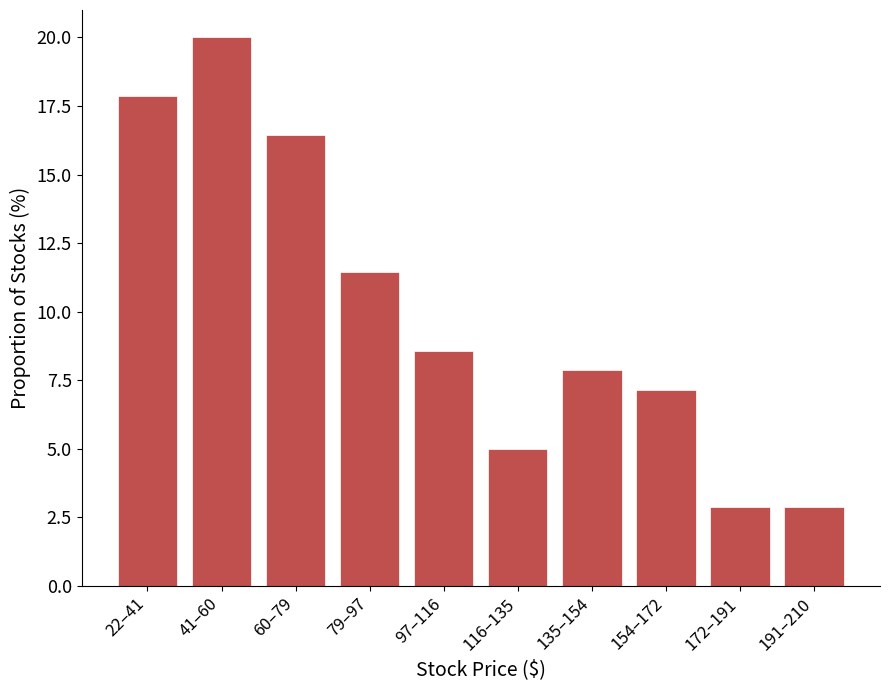

Reading right to left, list all the values displayed in this chart.

2.9	2.9	7.1	7.9	5.0	8.6	11.4	16.4	20.0	17.9